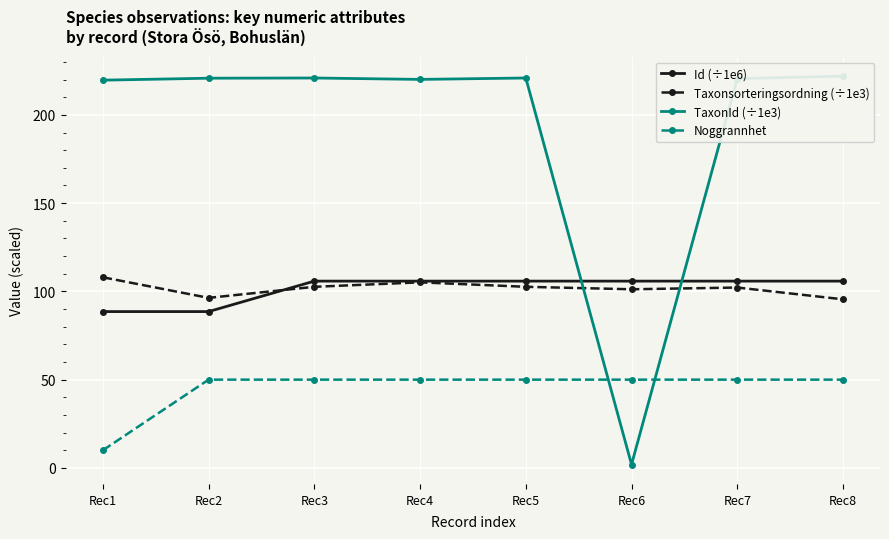

Reading left to right, list all the values displayed in this chart.

Id (÷1e6): 88.6	88.6	105.8	105.8	105.8	105.8	105.8	105.8
Taxonsorteringsordning (÷1e3): 108.0	96.3	102.6	105.1	102.6	101.2	102.2	95.5
TaxonId (÷1e3): 219.7	220.8	220.9	220.1	220.9	1.9	220.6	221.9
Noggrannhet: 10.0	50.0	50.0	50.0	50.0	50.0	50.0	50.0